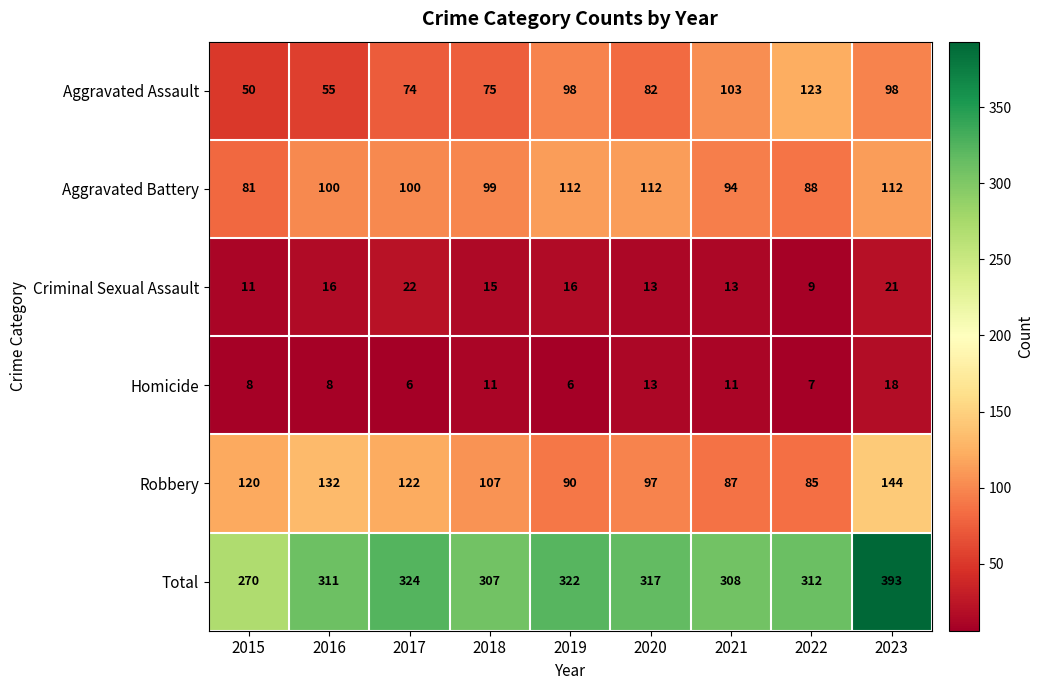

At which category does the chart reach its peak across all series?

2023